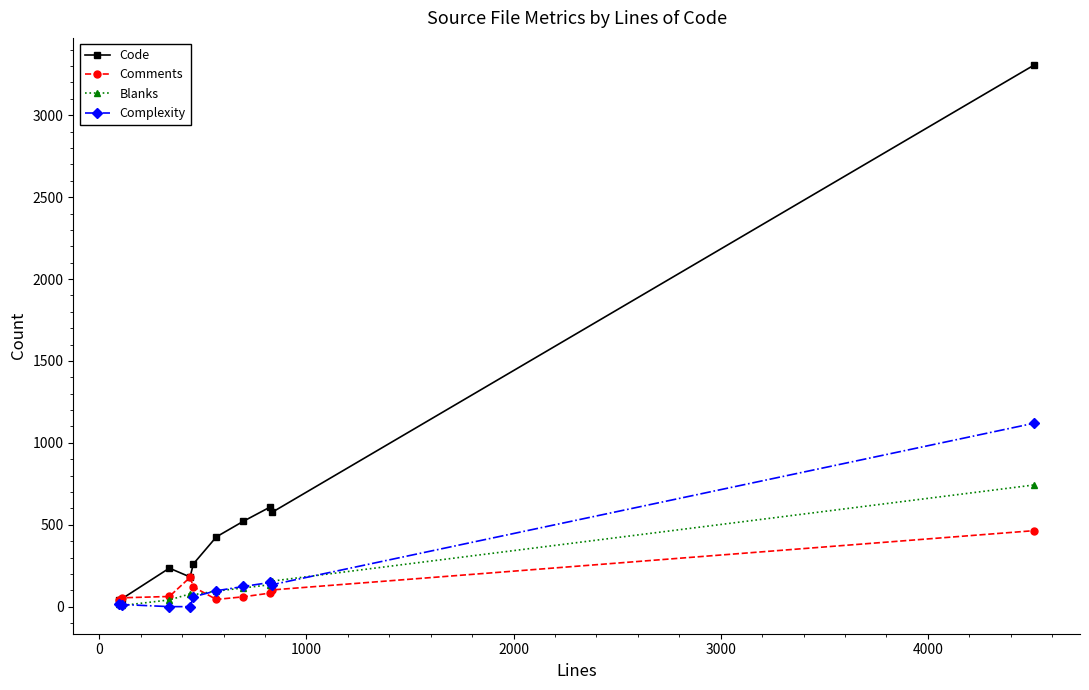

At how many categories does at least one series exceed 1632?

1